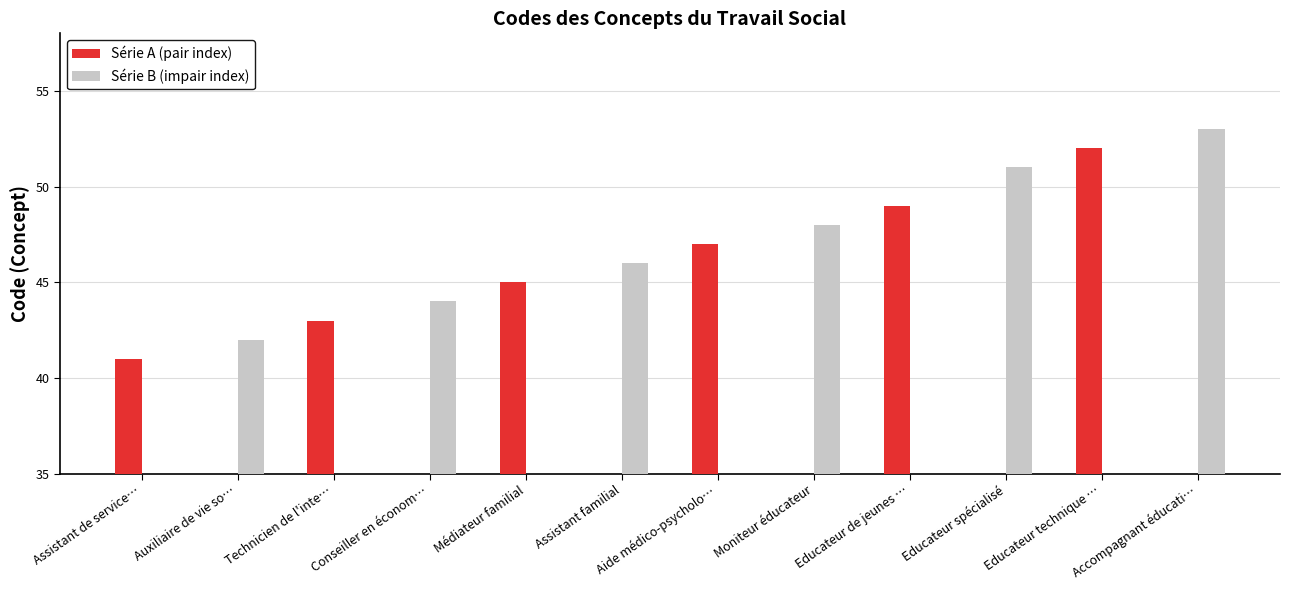

Reading left to right, what are all the values shown in this chart?

Série A (pair index): Assistant de service…=41	Auxiliaire de vie so…=0	Technicien de l'inte…=43	Conseiller en économ…=0	Médiateur familial=45	Assistant familial=0	Aide médico-psycholo…=47	Moniteur éducateur=0	Educateur de jeunes …=49	Educateur spécialisé=0	Educateur technique …=52	Accompagnant éducati…=0
Série B (impair index): Assistant de service…=0	Auxiliaire de vie so…=42	Technicien de l'inte…=0	Conseiller en économ…=44	Médiateur familial=0	Assistant familial=46	Aide médico-psycholo…=0	Moniteur éducateur=48	Educateur de jeunes …=0	Educateur spécialisé=51	Educateur technique …=0	Accompagnant éducati…=53